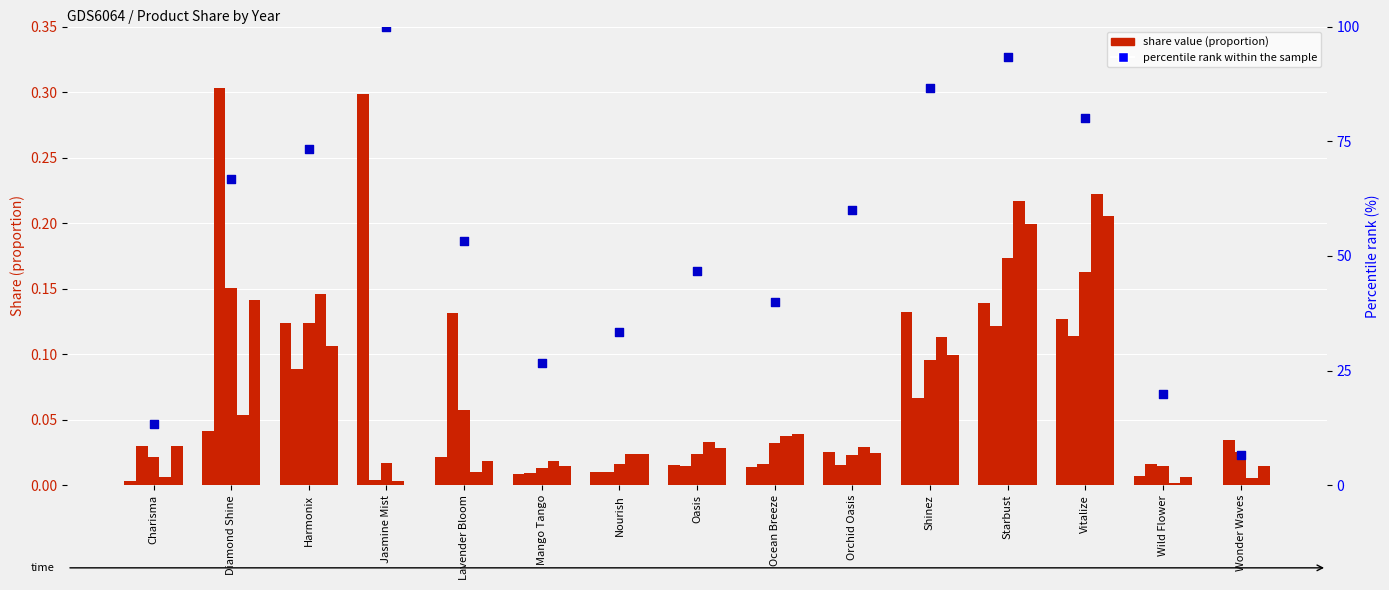

What is the change in value from Charisma to Vitalize?

+66.7